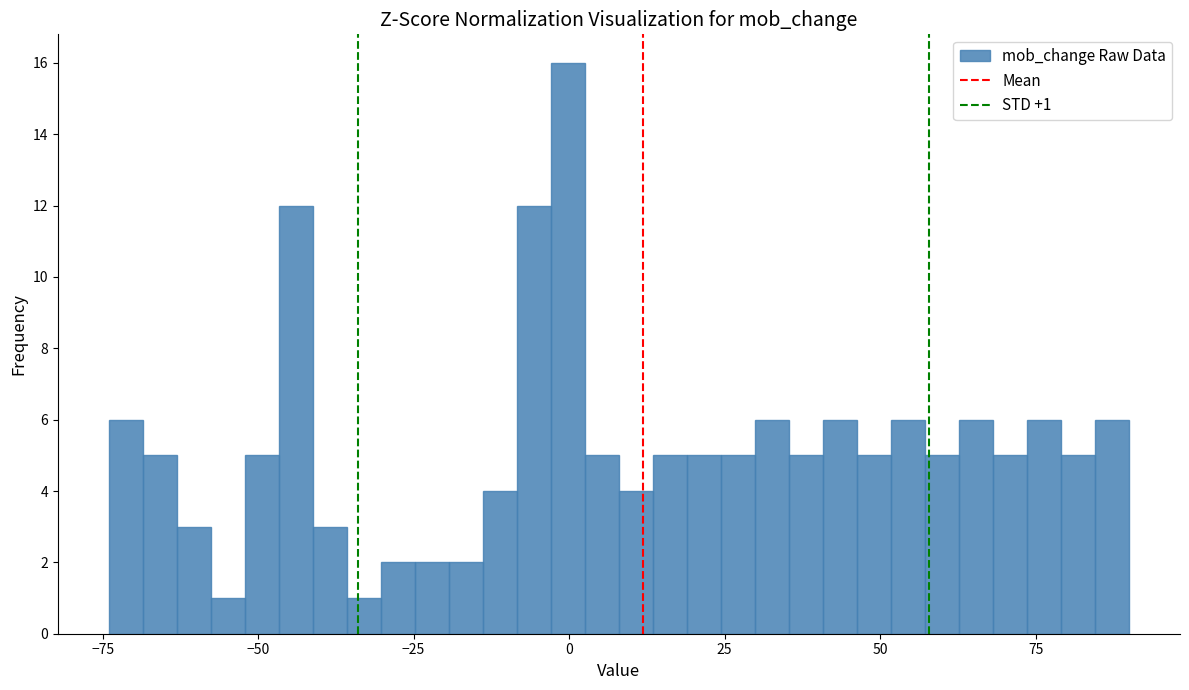

Read against the x-axis, roughly where is the centre of the tallest bar?

0